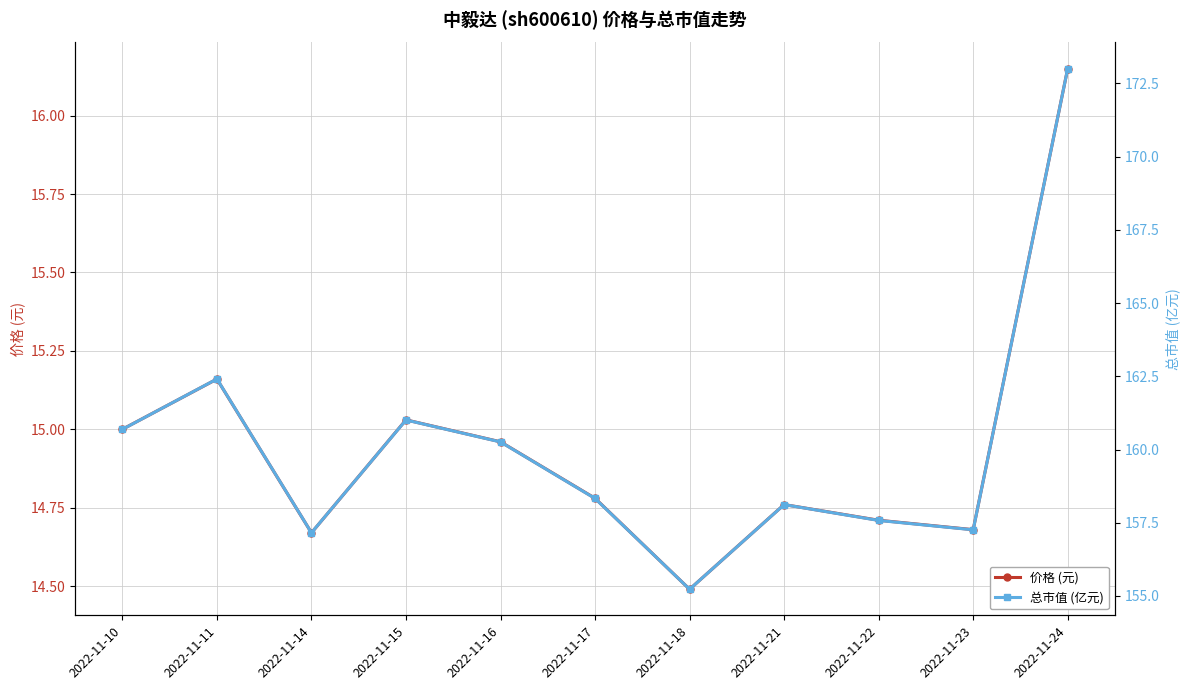

Which series changed the most between 2022-11-21 and 2022-11-24?

总市值 (亿元)